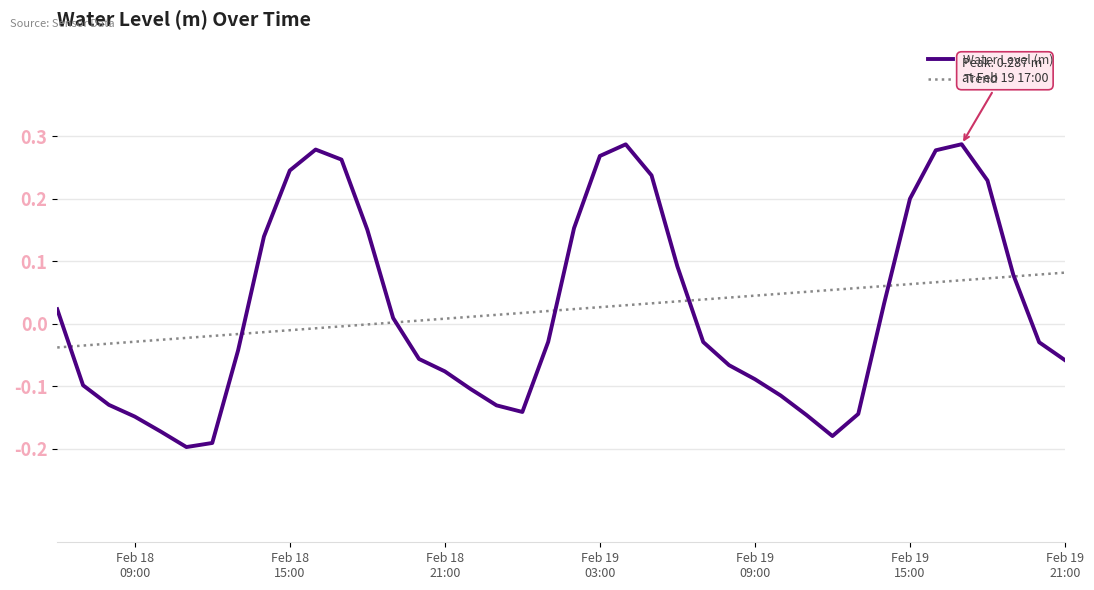

How many times do Trend and Water Level (m) cross each other?

7